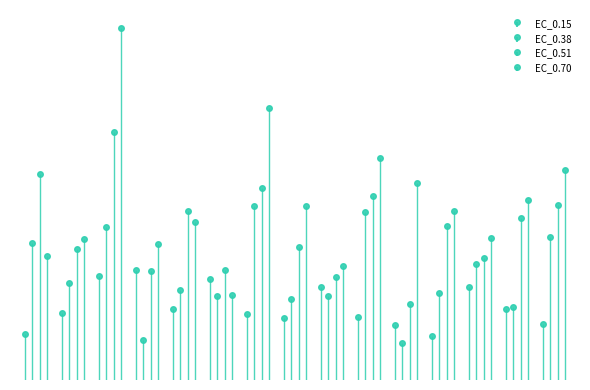

What is the sum of the EC_0.51 values at 6 and 4?

144.3